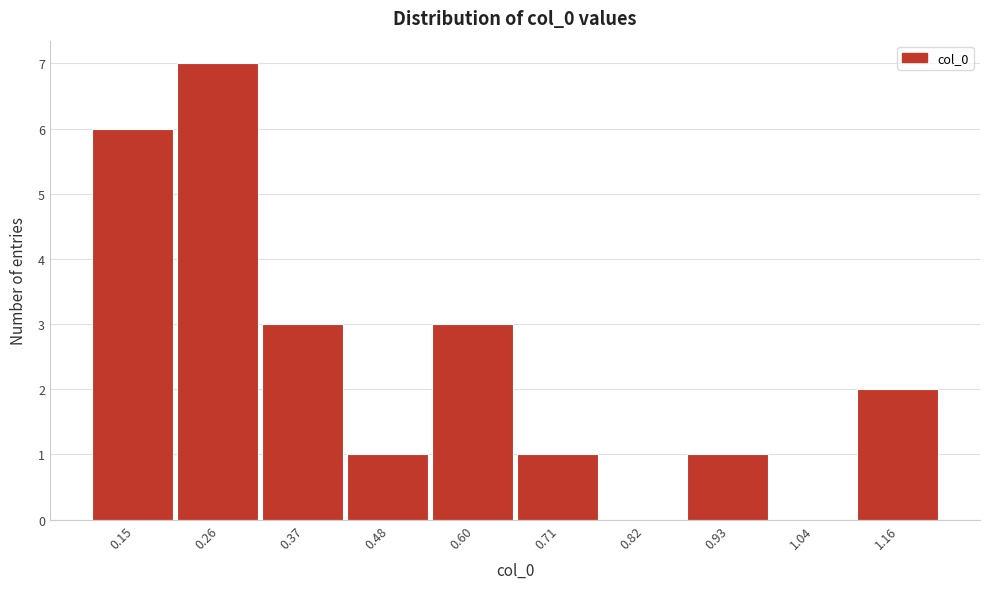

Reading left to right, transcribe this chart: for each bar, give the range it covers on the x-axis and its height. Neither the bar edges nor the heights are printed on the chart, so give them approximately, as read against the axes.

0.10 to 0.20: 6
0.20 to 0.32: 7
0.32 to 0.42: 3
0.42 to 0.54: 1
0.54 to 0.66: 3
0.66 to 0.76: 1
0.76 to 0.88: 0
0.88 to 0.98: 1
0.98 to 1.10: 0
1.10 to 1.22: 2